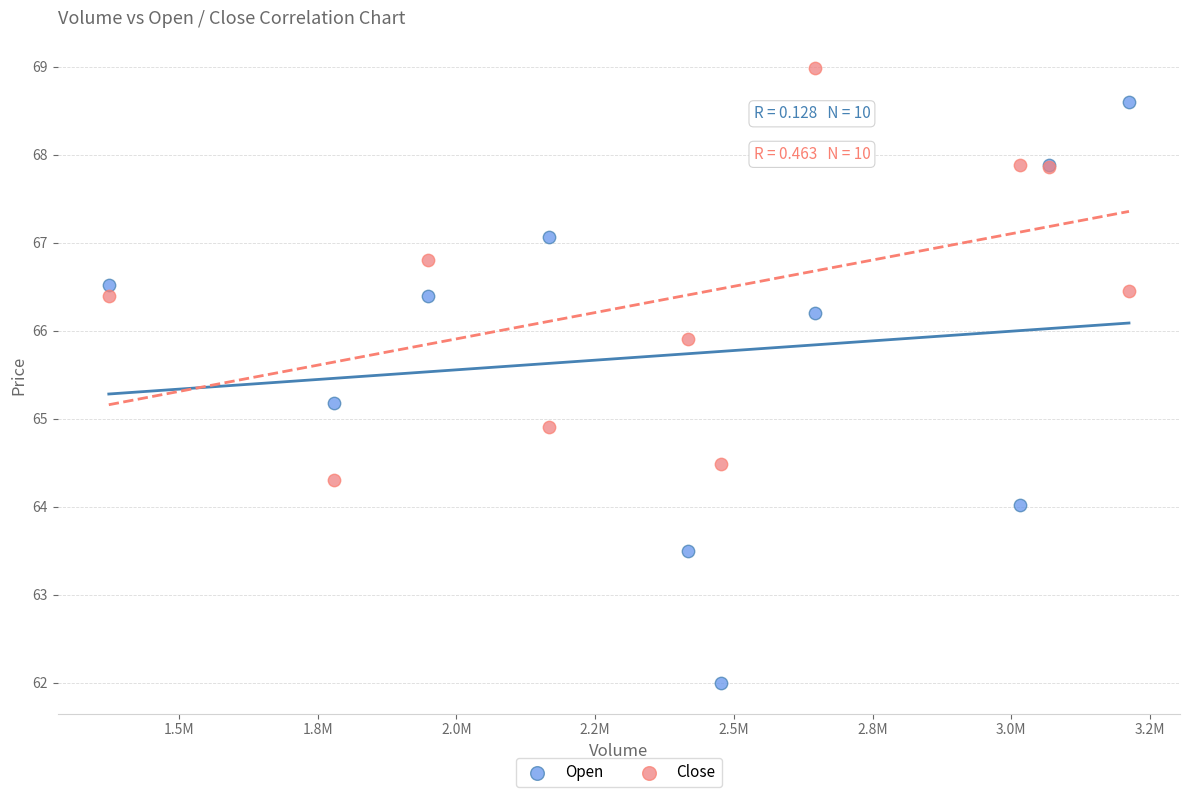

Which series contains the lowest Y value?

Open